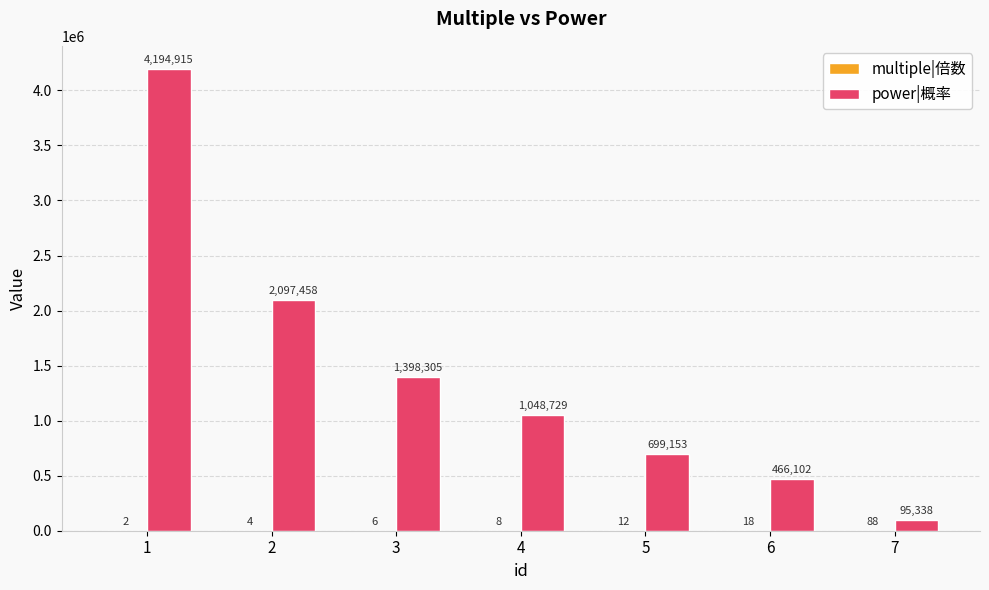

How many categories are shown in the chart?

7